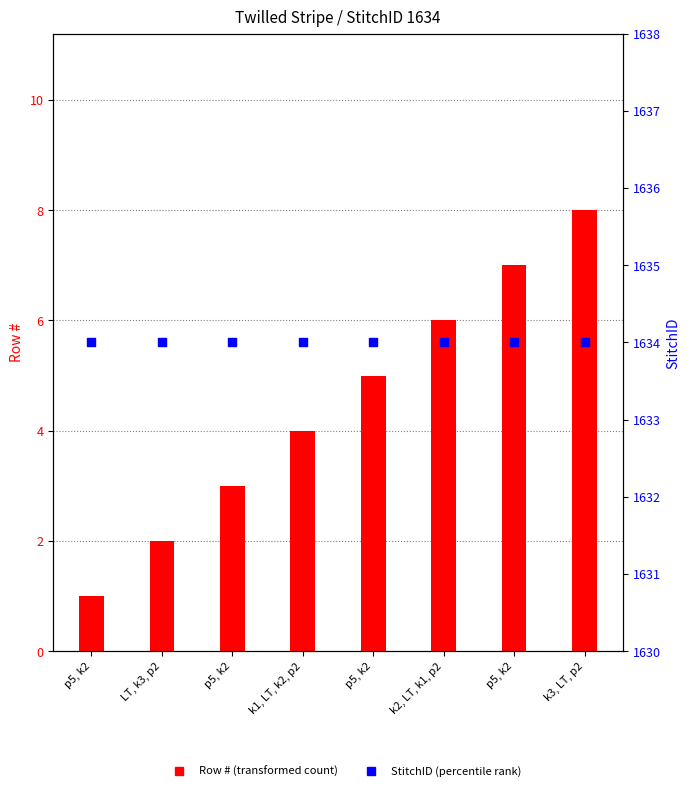

At how many categories does at least one series exceed 629?

8